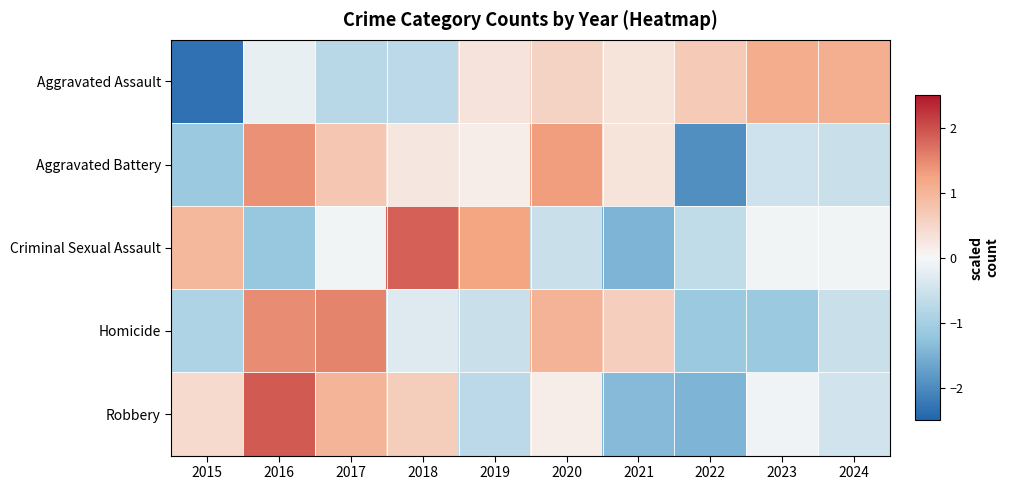

List the series in order of their peak value, highest first.

Robbery, Criminal Sexual Assault, Homicide, Aggravated Battery, Aggravated Assault